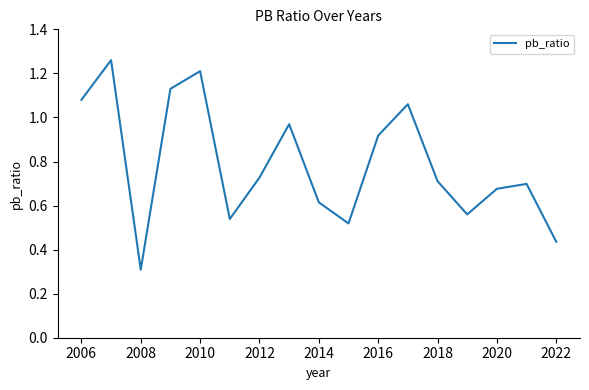

What is the smallest value displayed?

0.3